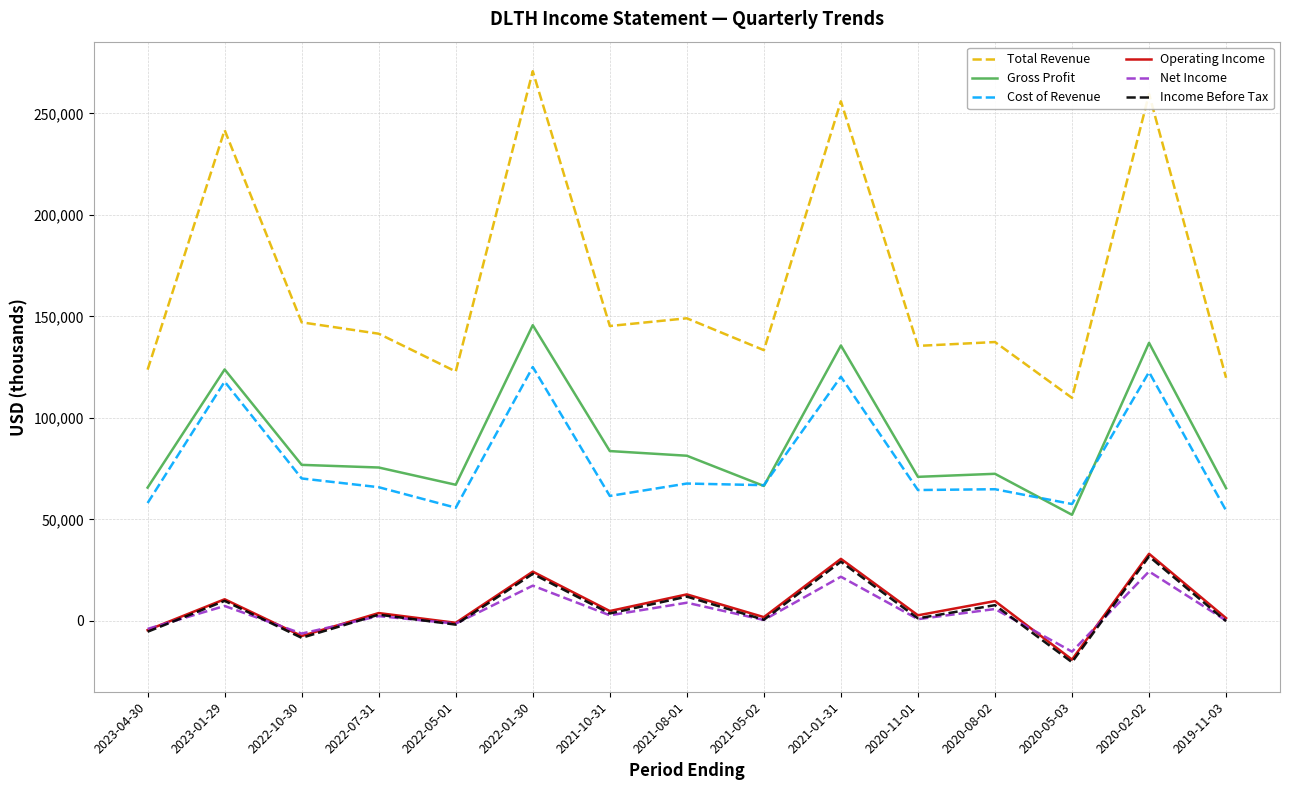

Is this an area chart (filled region under the line)?

No